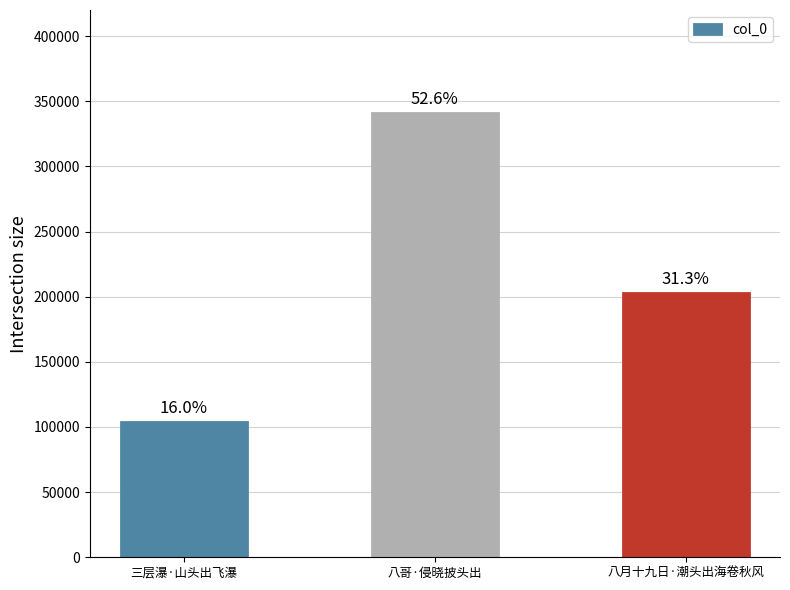

What is the sum of all values?

647989